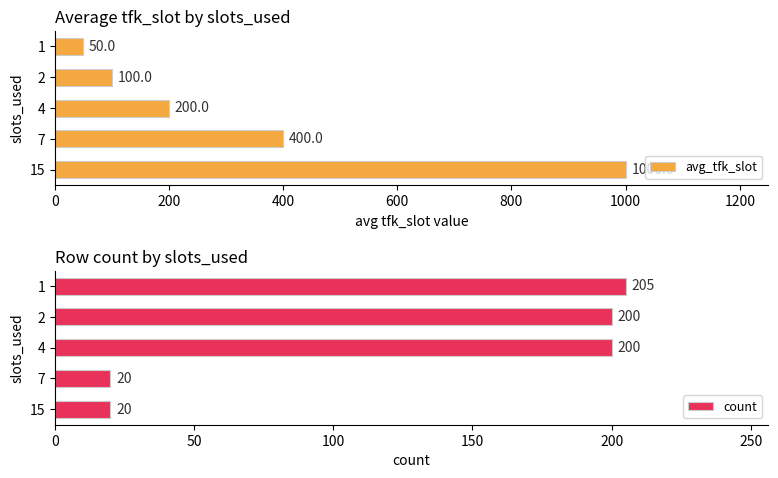

What is the difference between the maximum and minimum values in the count series?

185